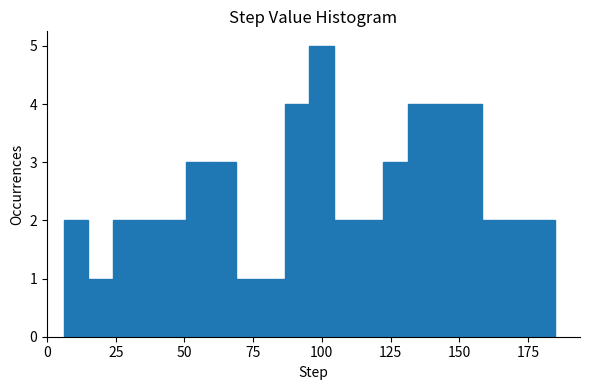

Around what value on the x-axis is the tallest bar? Give the approximate position of its centre, as read against the axis.

100